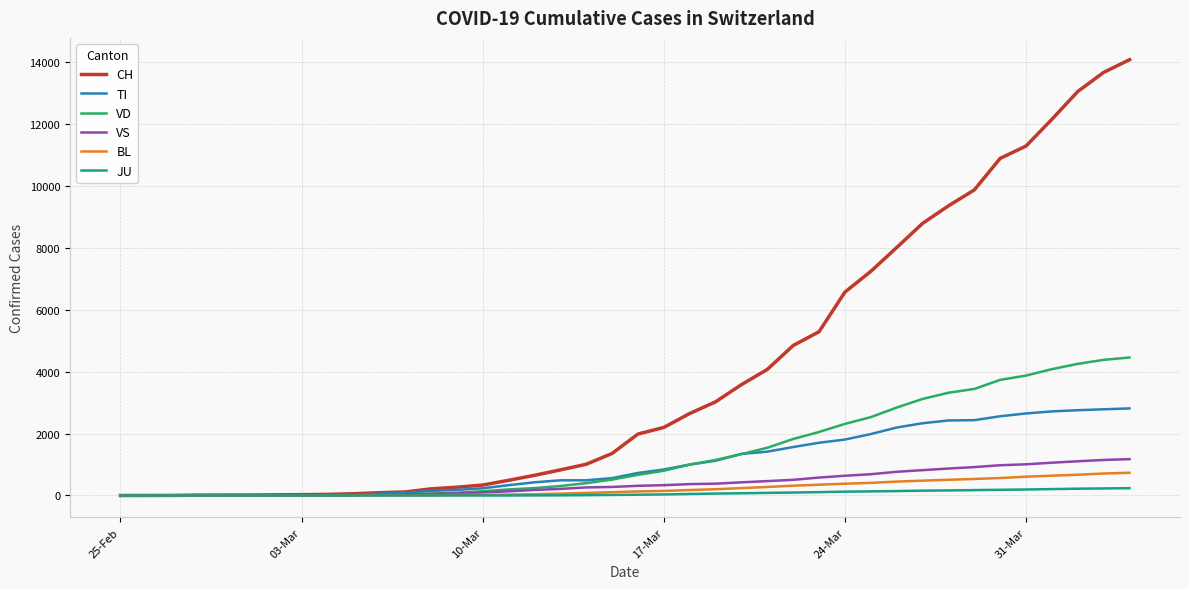

What is the maximum value for TI?

2815